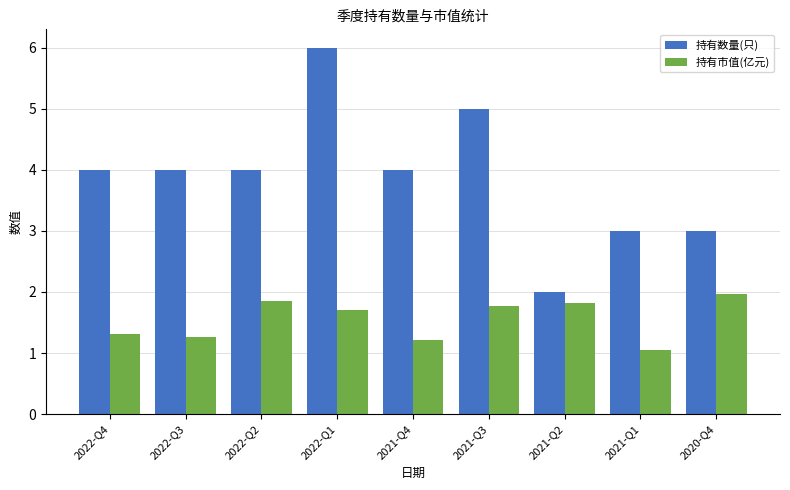

What is the label of the 3rd bar from the left?

2022-Q2